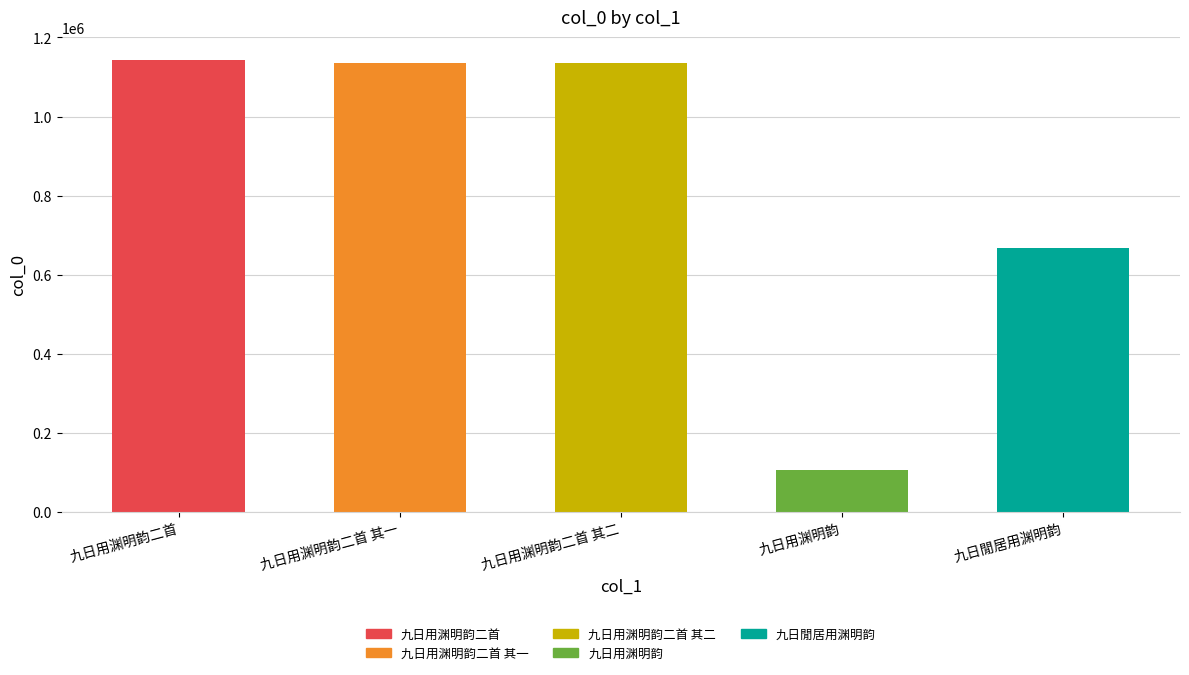

At which label does the data first exceed 1135760?

九日用渊明韵二首